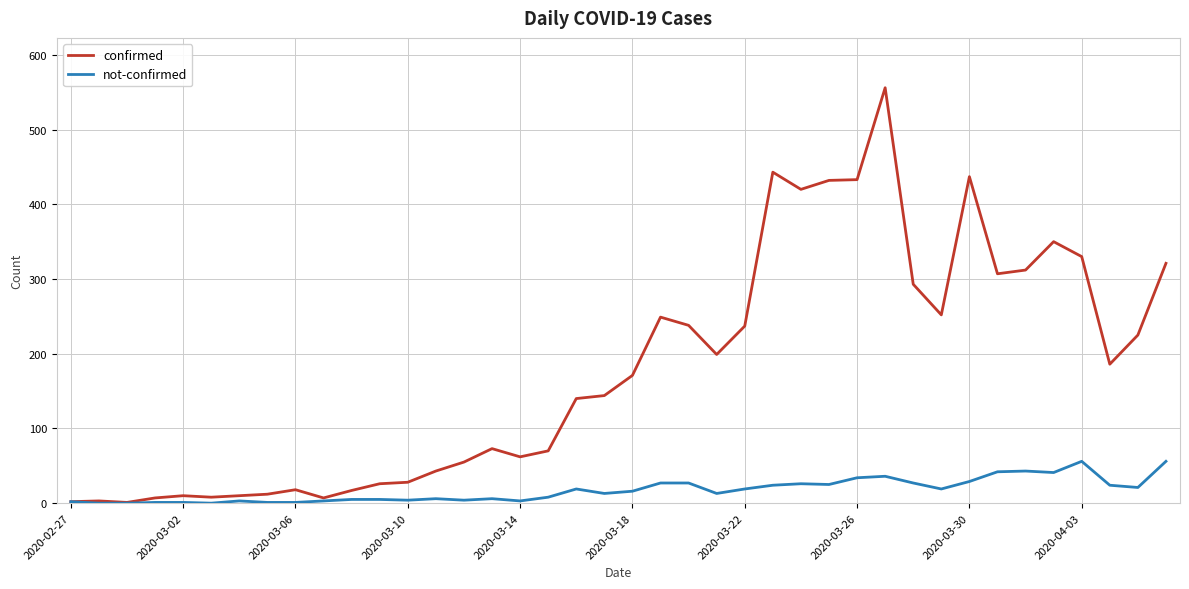

Which series has the largest total across all categories?

confirmed